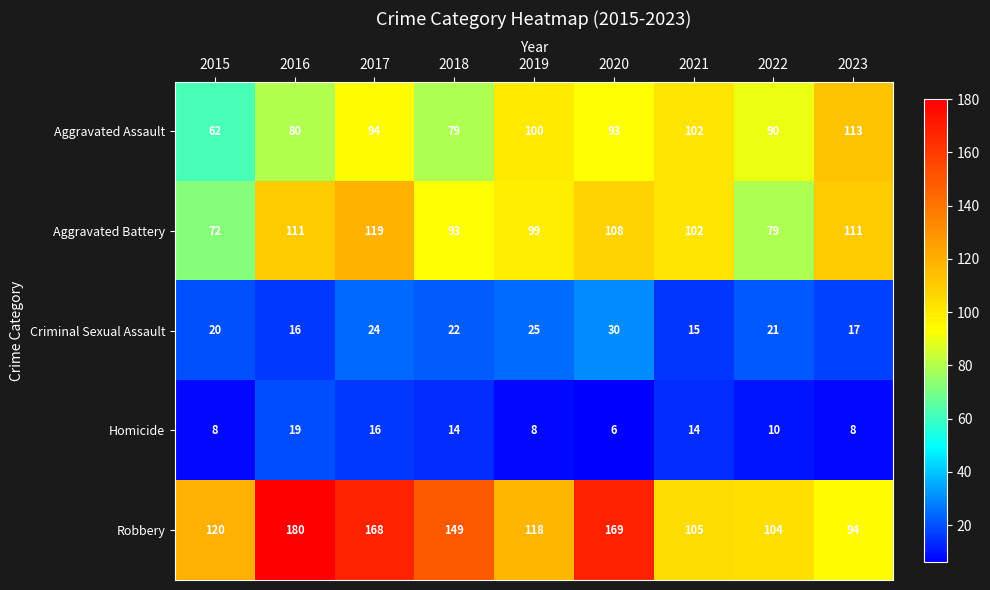

The Aggravated Assault series shows 94 at 2017. True or false?

True